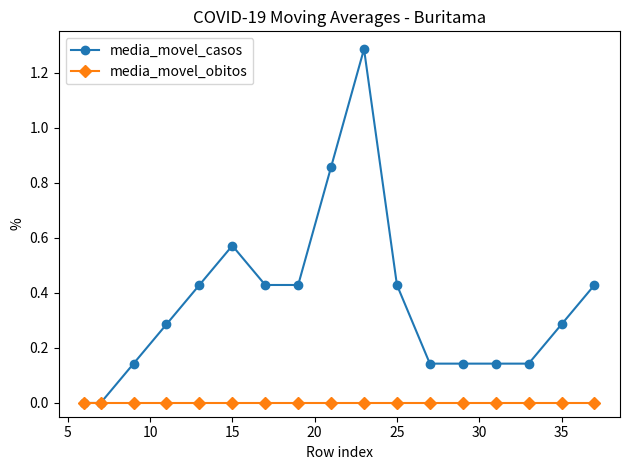

Which series has the largest total across all categories?

media_movel_casos